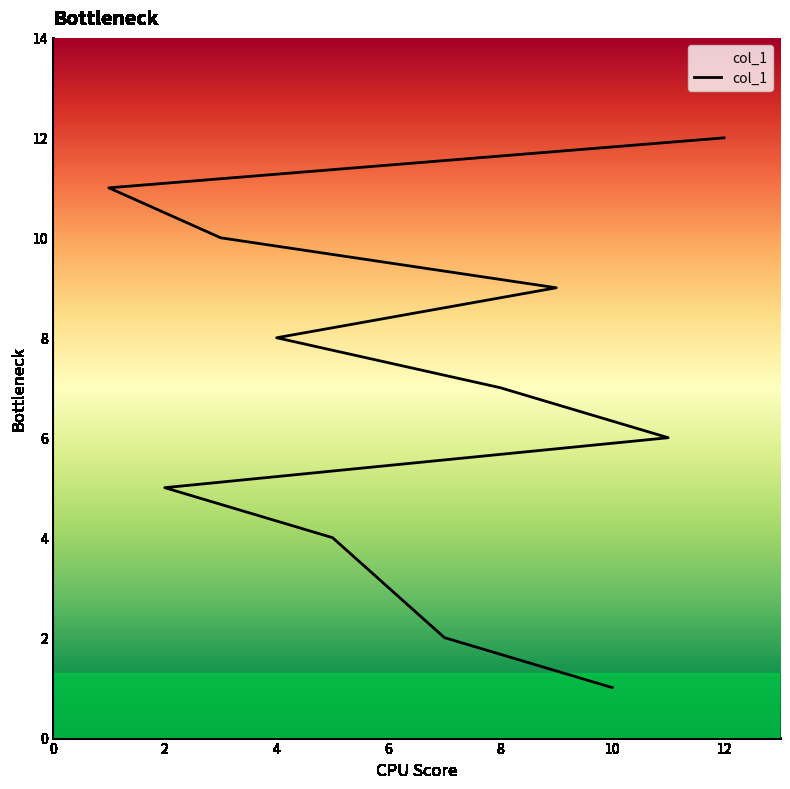

Is it true that the value at 9 is 9?

True